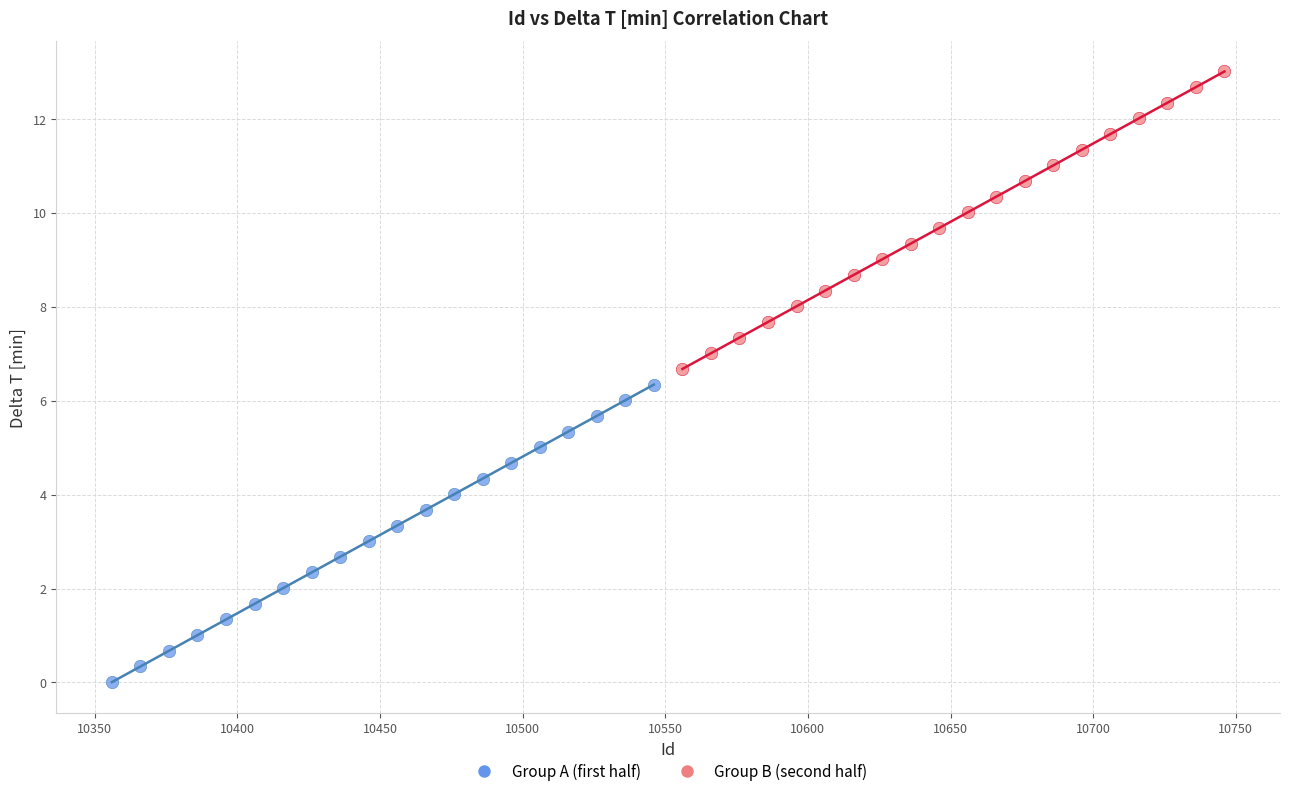

Which series has the widest spread of Y values?

Group A (first half)